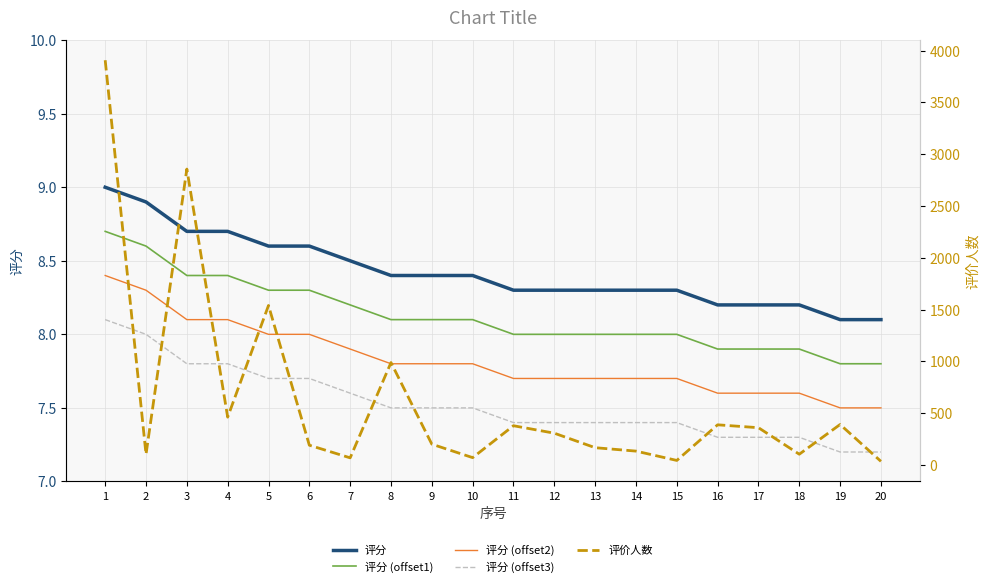

How many categories are shown in the chart?

20